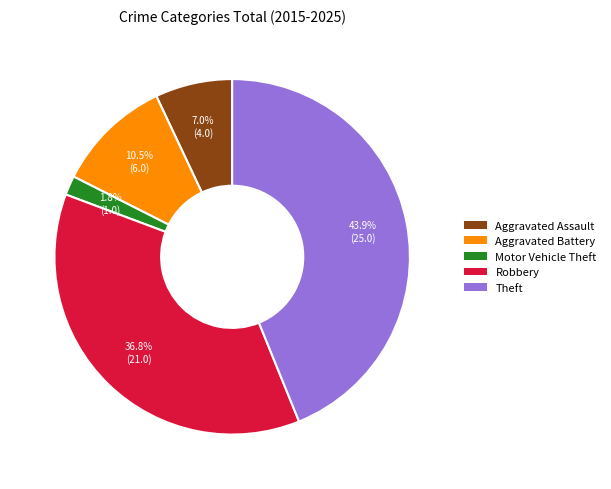

Which has a higher value, Motor Vehicle Theft or Aggravated Assault?

Aggravated Assault